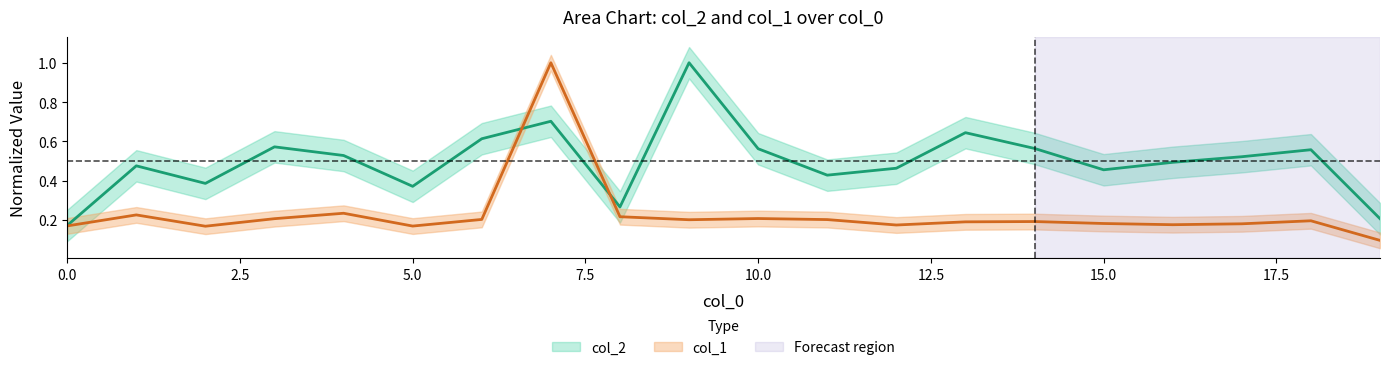

How many intersections are there between col_2 and col_1?

2